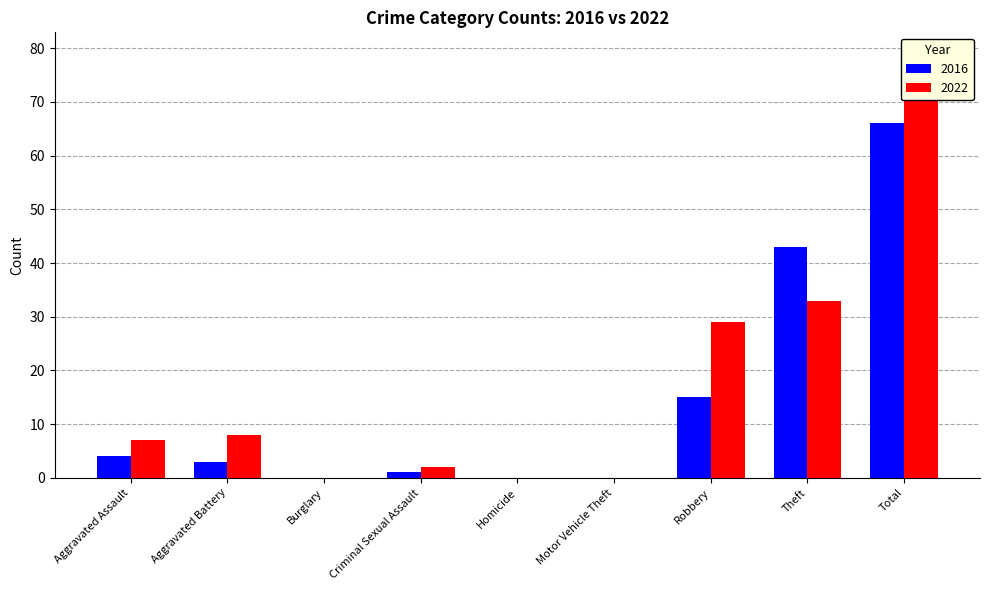

What is the sum of the 2016 values at Theft and Burglary?

43